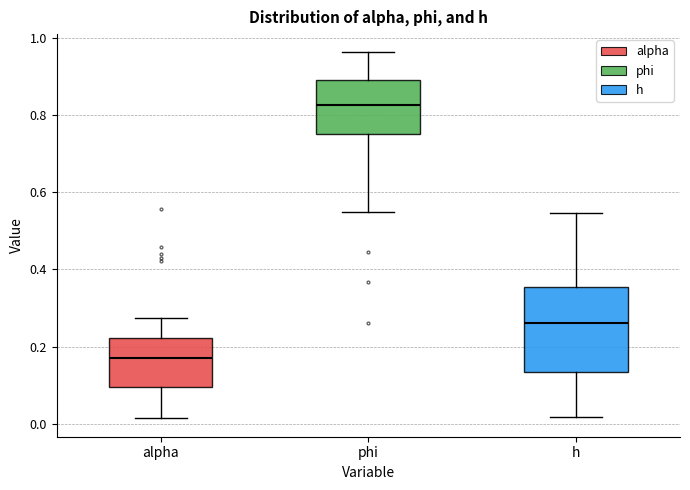

Which box's median line is the lowest?

alpha